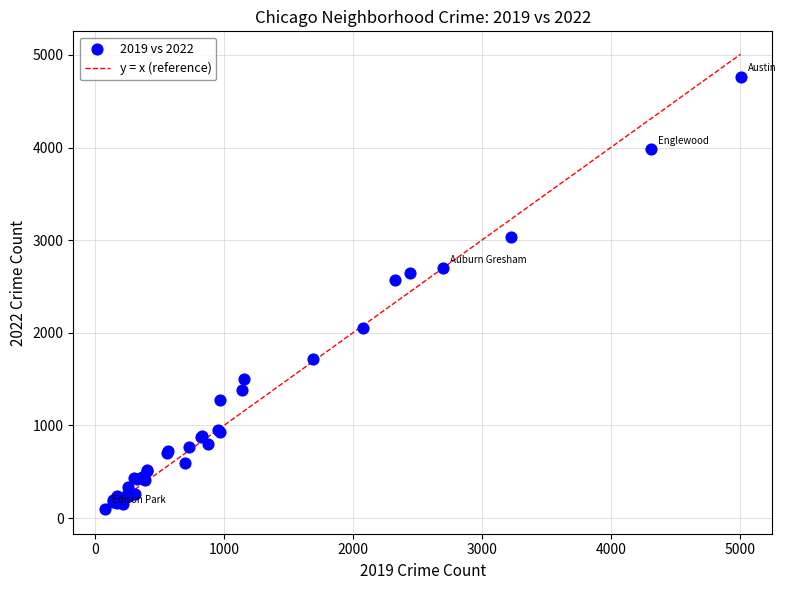

What Y value in the scatter plot is closest to 2431?

2566